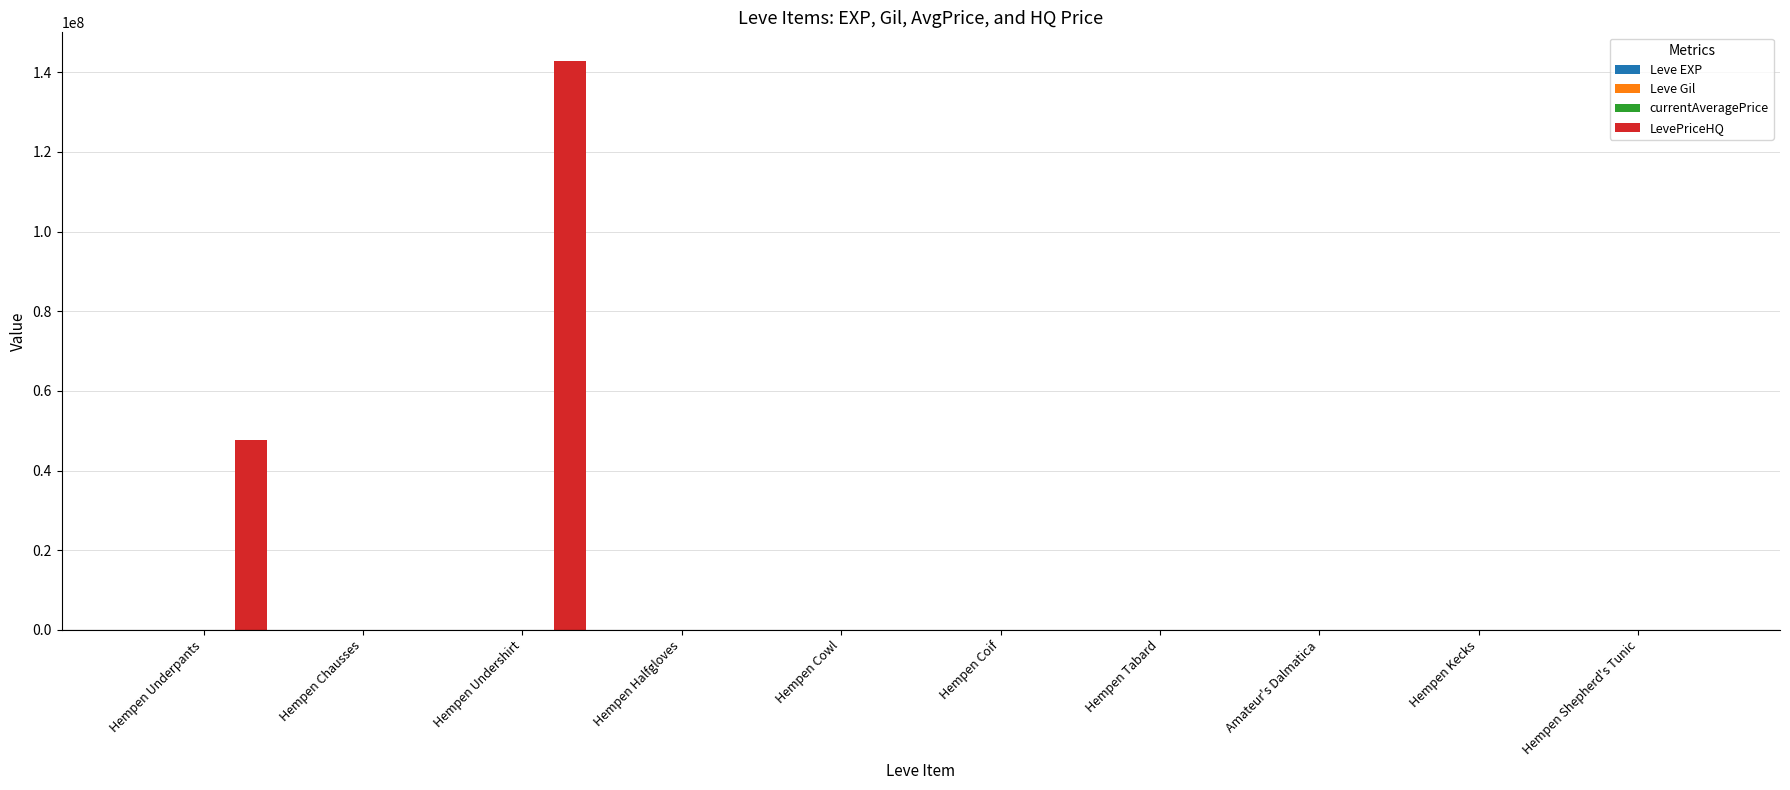

What is the total value across all series at Hempen Cowl?

3742